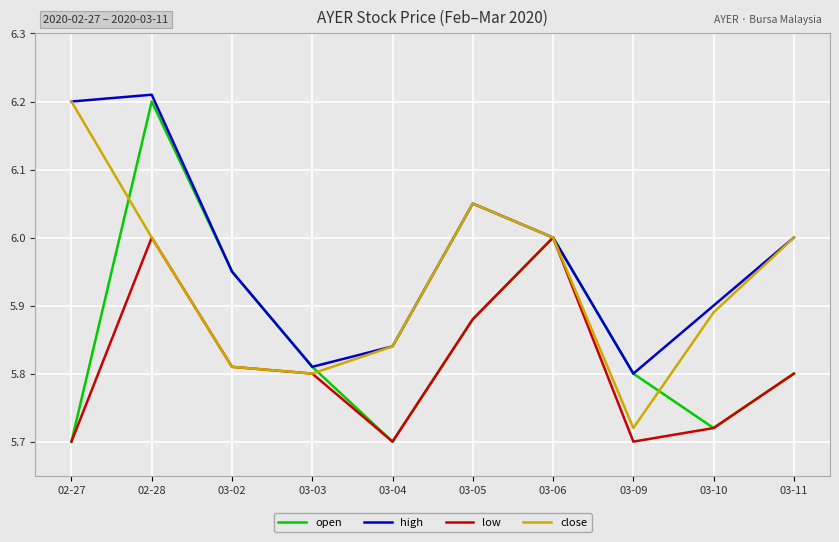

At which label does high reach its peak?

02-28